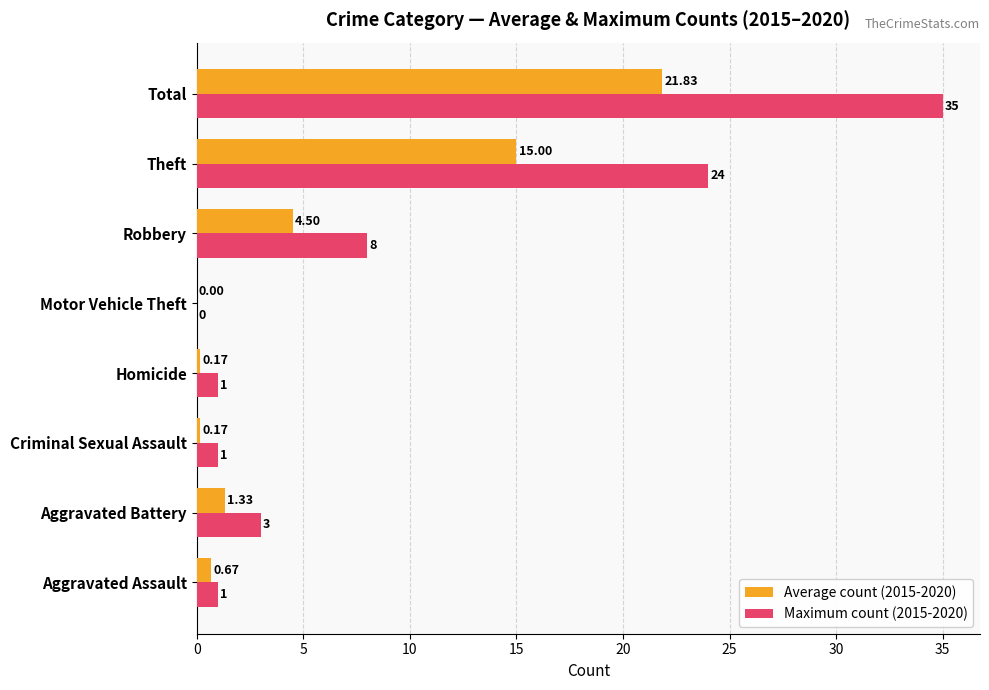

How many data points does each series have?

8